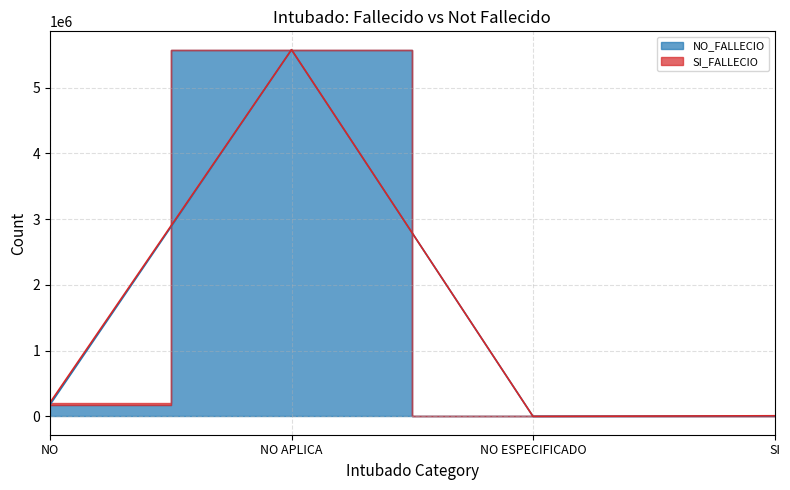

What is the sum of all values?

5757129